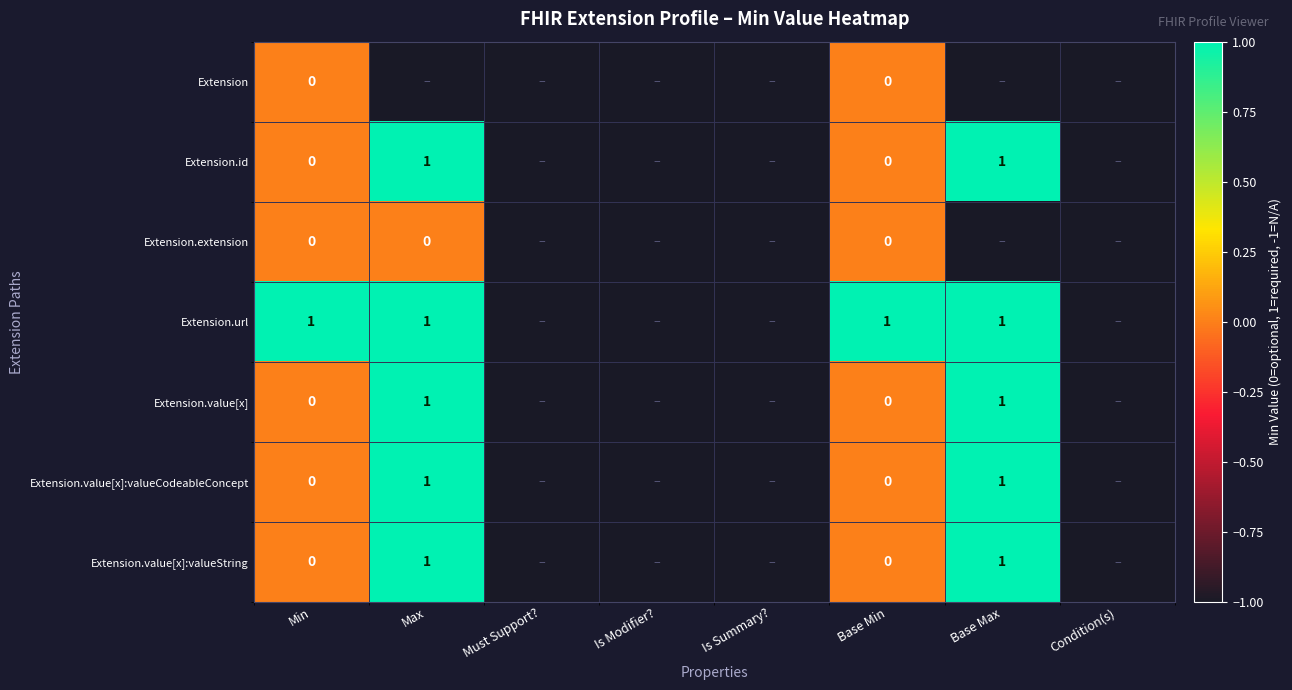

How many values in Extension.url are below zero?

4